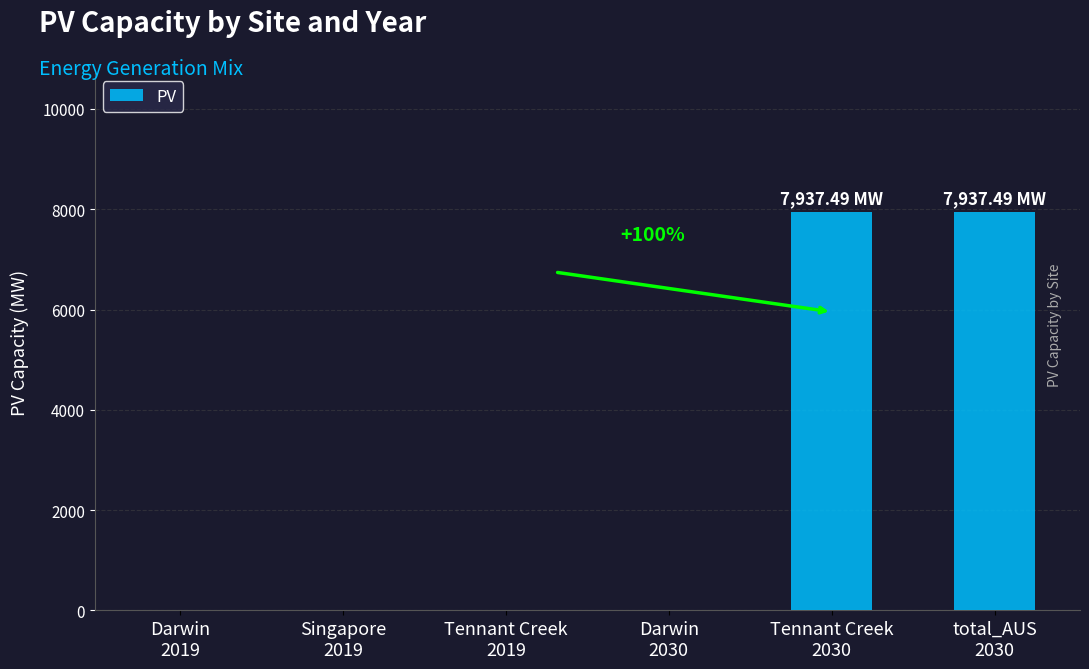

What is the sum of all values?

15875.0